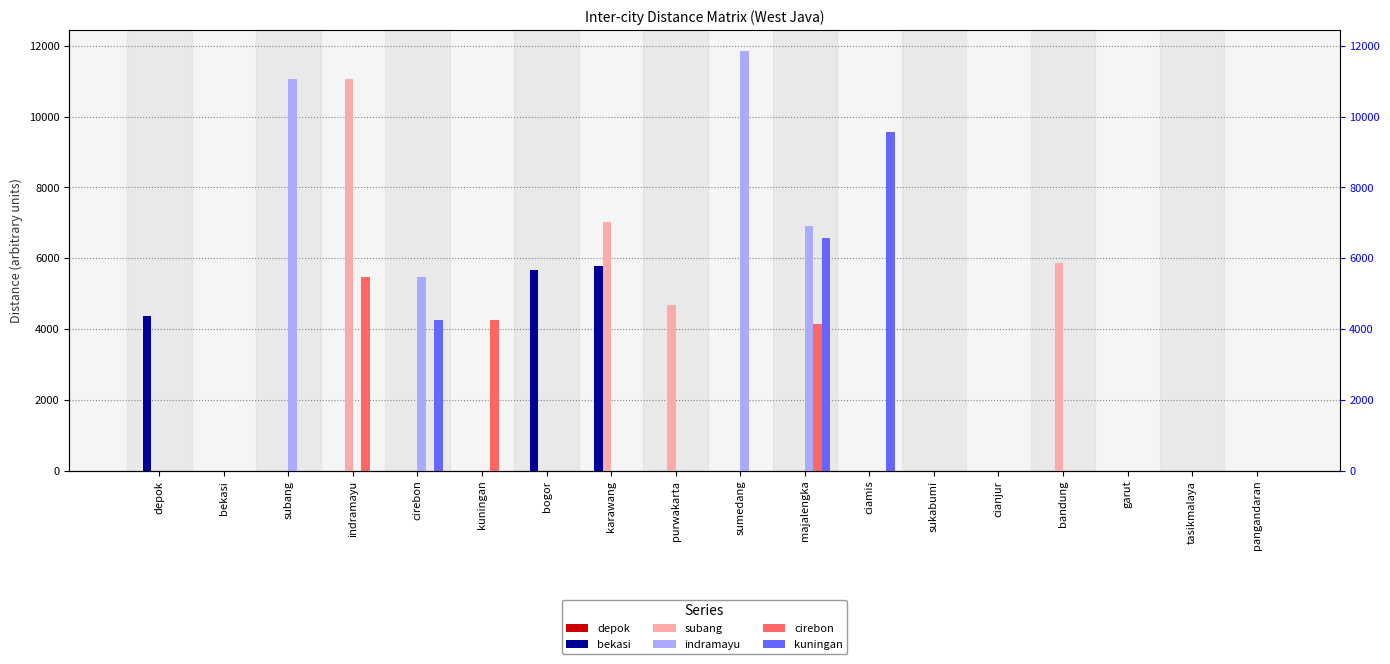

Rank the series at cirebon from highest to lowest value.

indramayu, kuningan, depok, bekasi, subang, cirebon